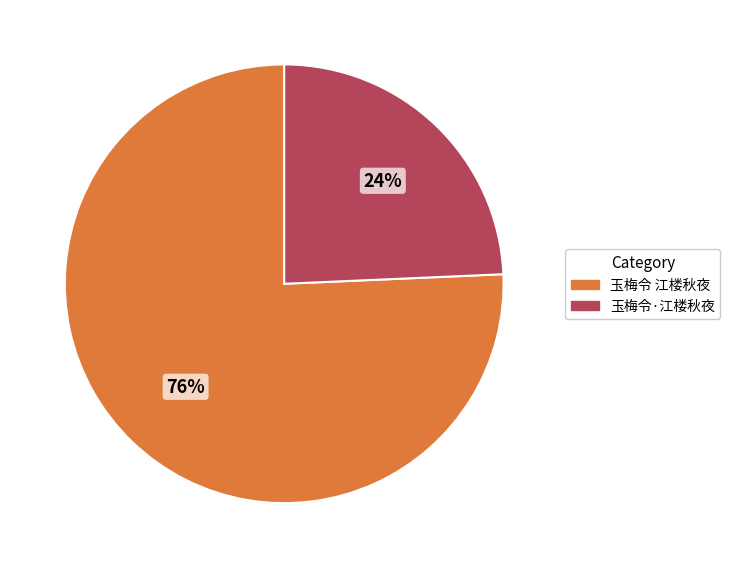

The 玉梅令·江楼秋夜 slice represents 24% of the pie. True or false?

True